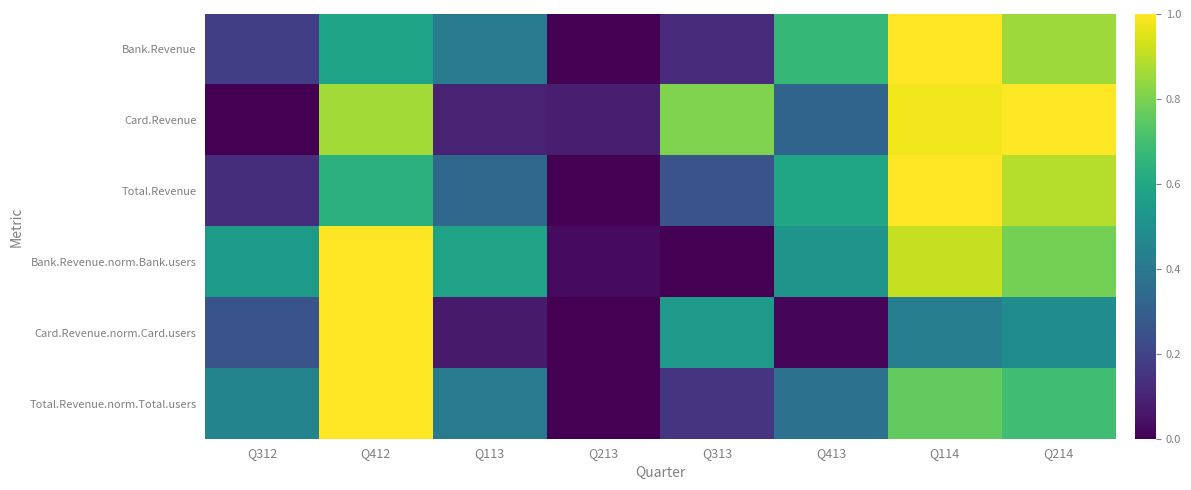

What is the greatest value displayed?

1.0